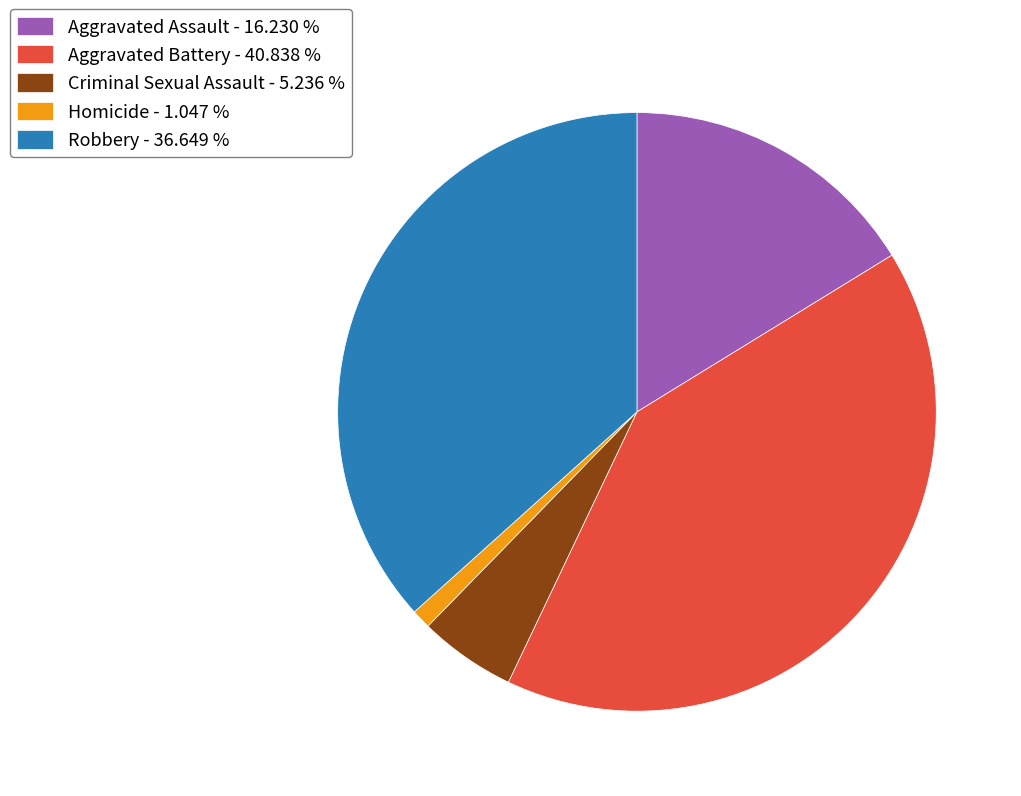

Do Aggravated Battery - 40.838 % and Criminal Sexual Assault - 5.236 % together represent more than half of the pie?

No